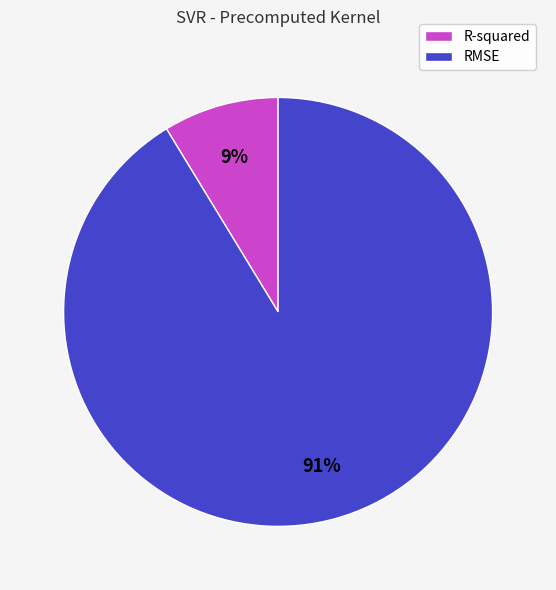

Rank the categories by value from highest to lowest.

RMSE, R-squared